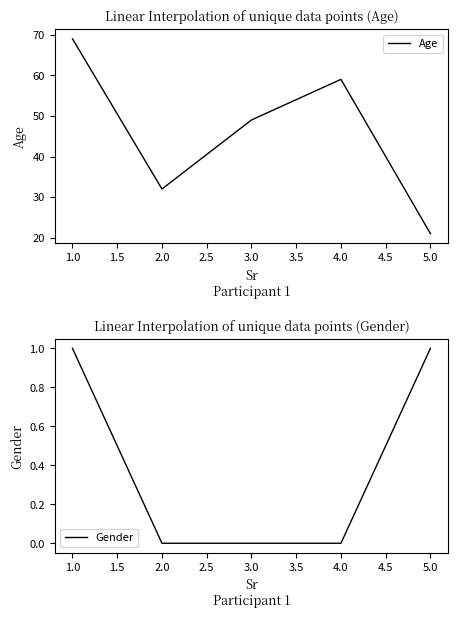

The Gender series shows 0 at 5.0. True or false?

False